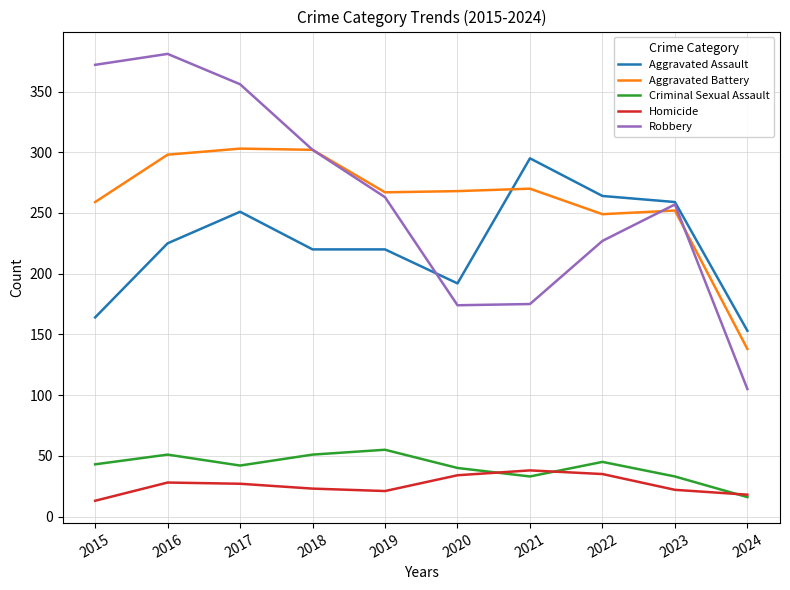

In Homicide, how many points are higher than both neighbors (excluding endpoints)?

2